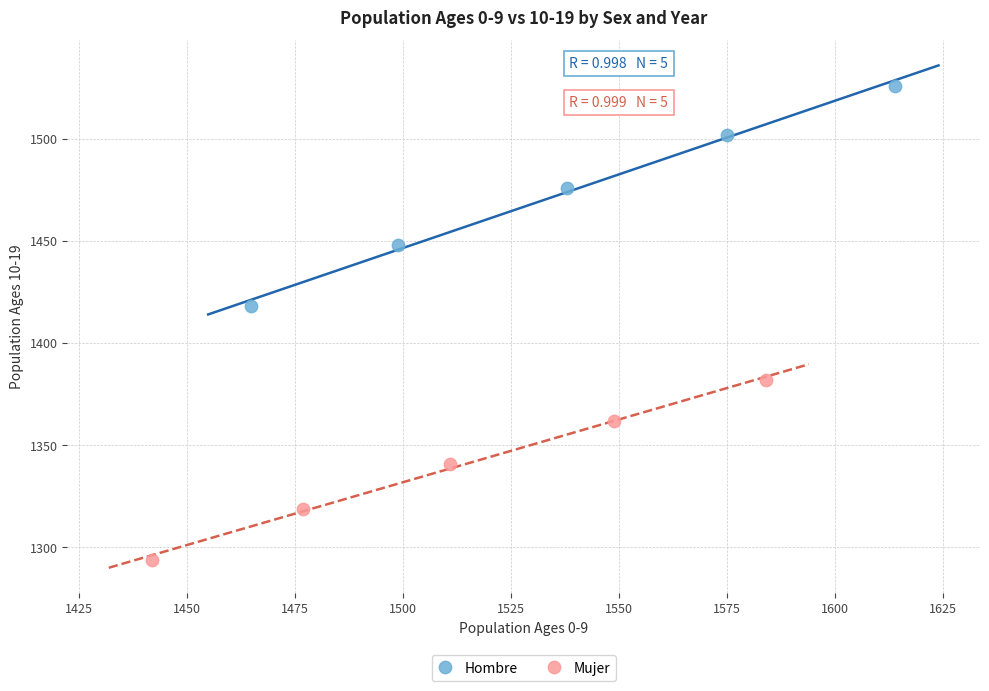

Which series contains the highest Y value?

Hombre